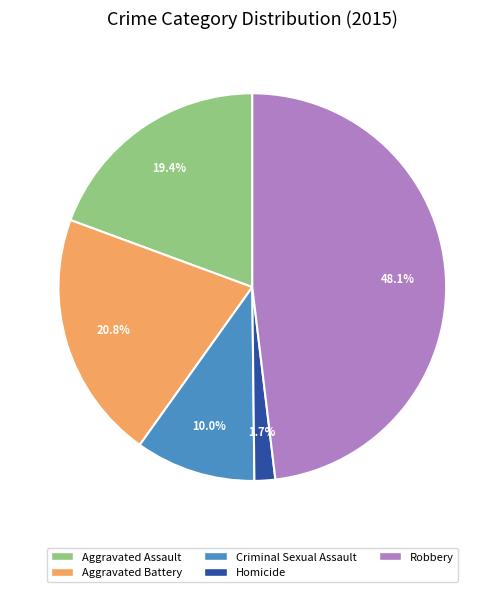

To the nearest percent, what portion does Homicide represent?

2%